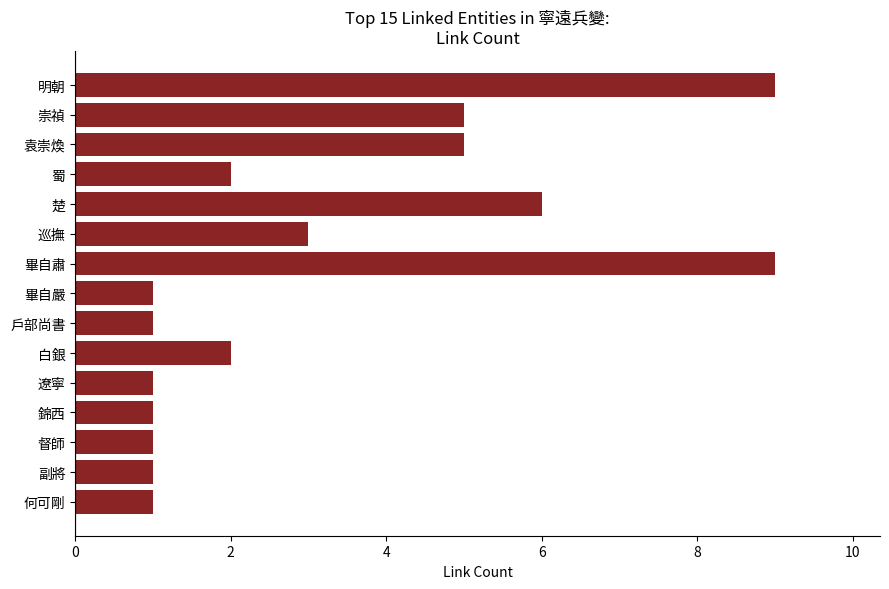

What is the maximum value shown in the chart?

9